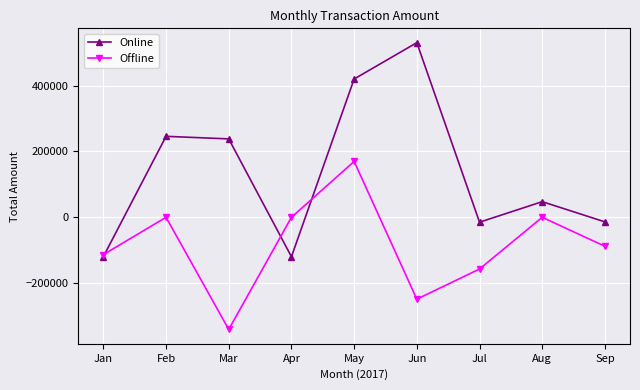

At which label does Online first exceed 47488?

Feb